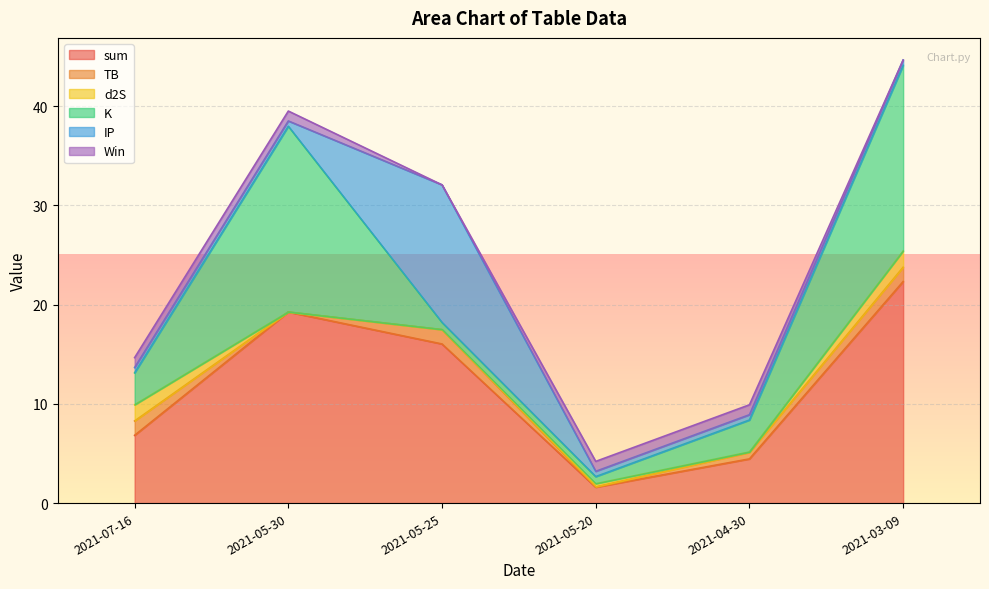

At how many categories does at least one series exceed 1?

6